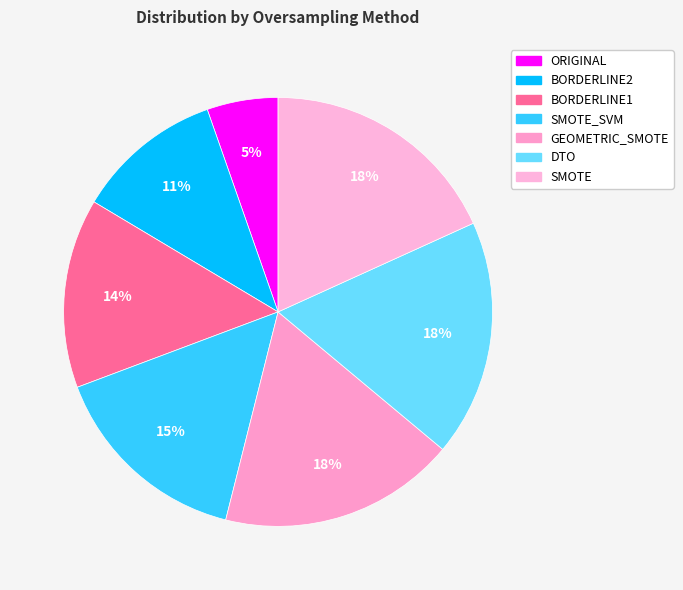

Which slice is the largest?

SMOTE